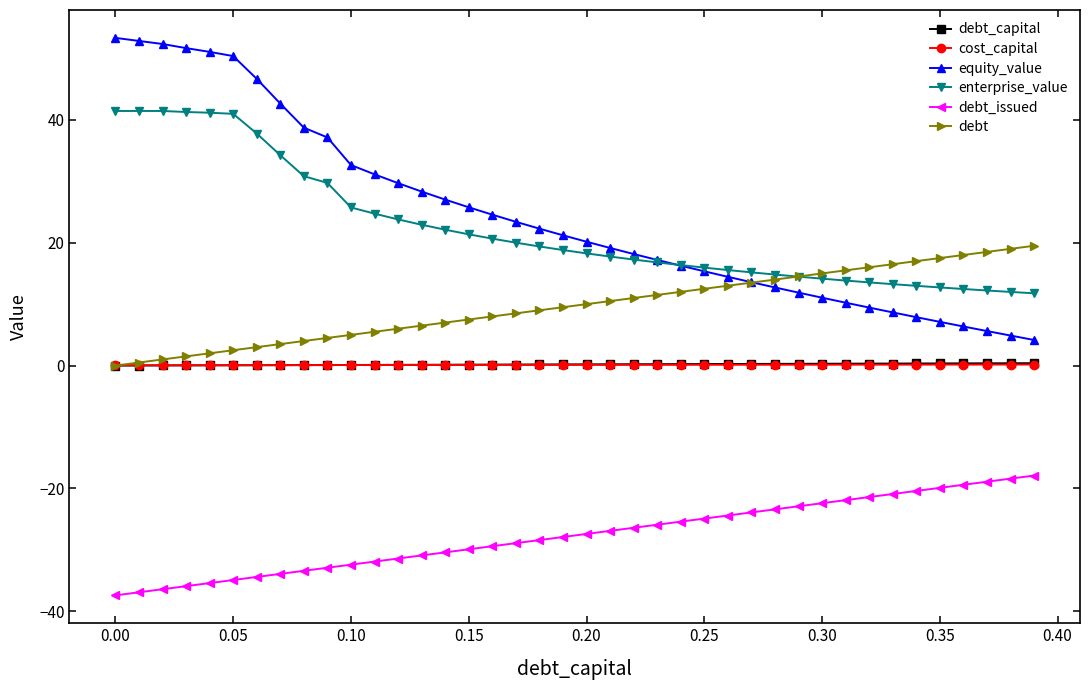

True or false: debt_capital and equity_value intersect in this chart.

False